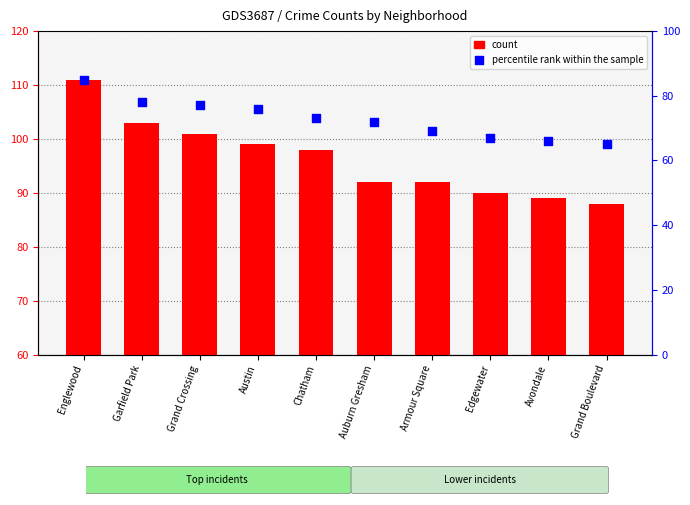

Is the value of count at Grand Boulevard greater than the value of percentile rank within the sample at Chatham?

Yes